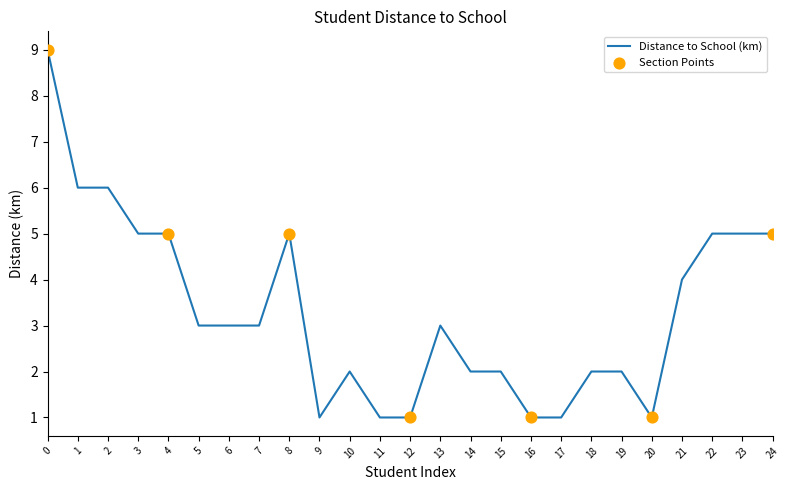

What is the ratio of the value at 2 to the value at 17?

6.0